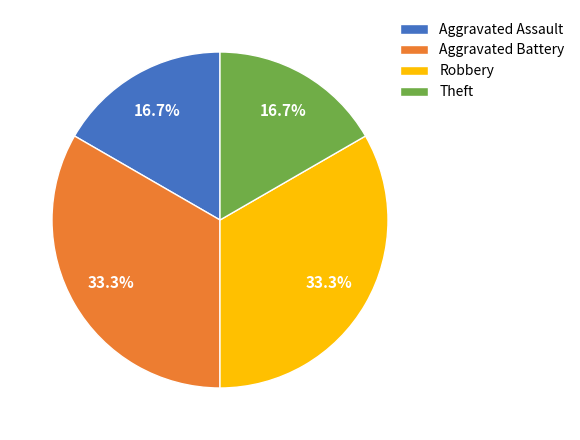

Is there a majority slice in this chart?

No